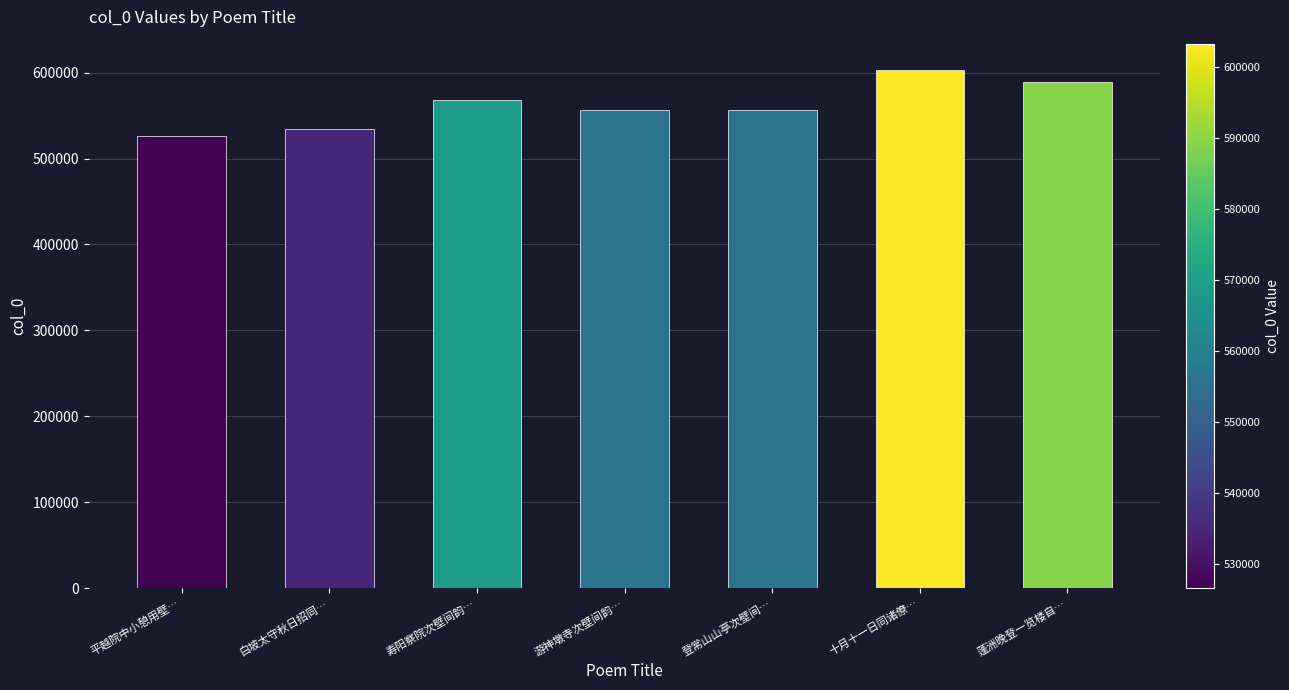

What is the label of the 2nd bar from the right?

十月十一日同诸僚…